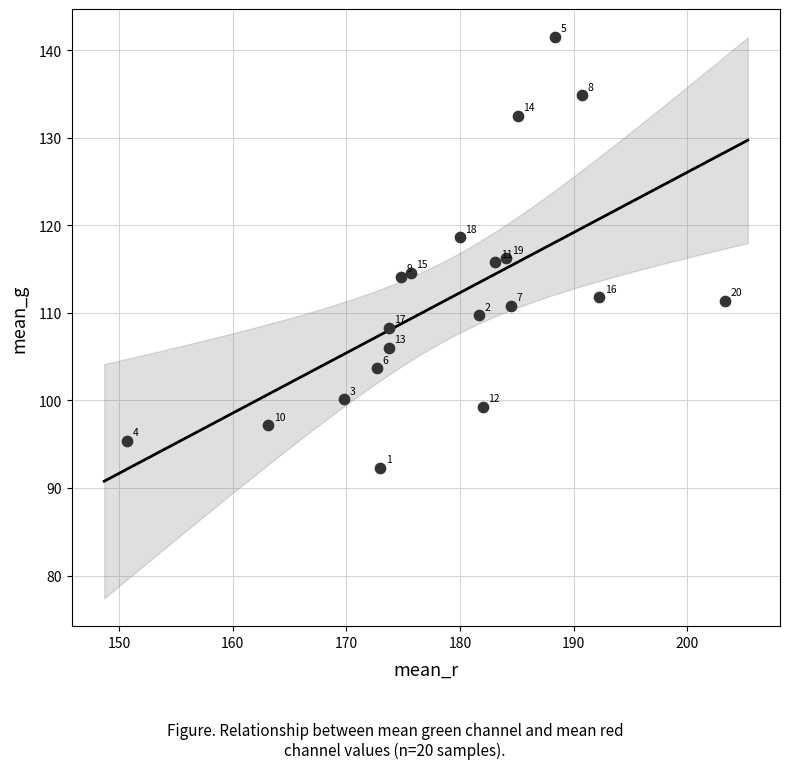

What Y value in the scatter plot is closest to 116?

115.8